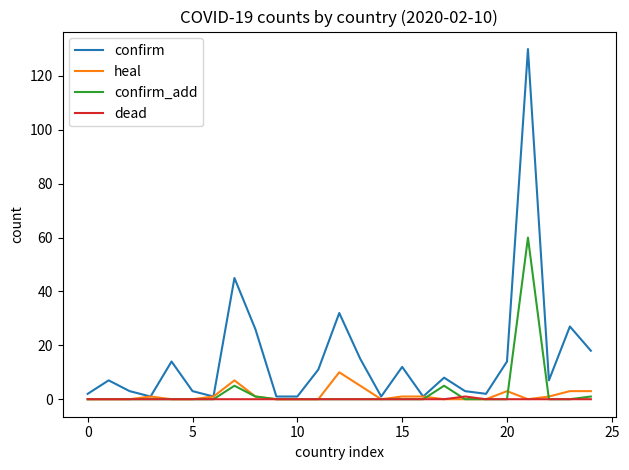

What is the sum of all confirm_add values?

72